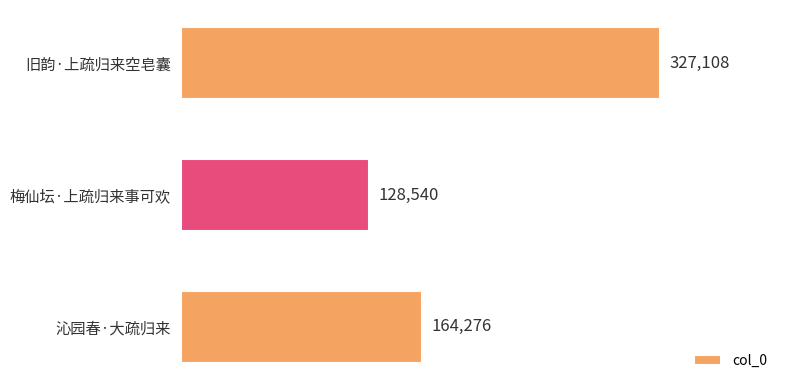

What is the ratio of the value at 旧韵·上疏归来空皂囊 to the value at 沁园春·大疏归来?

2.0